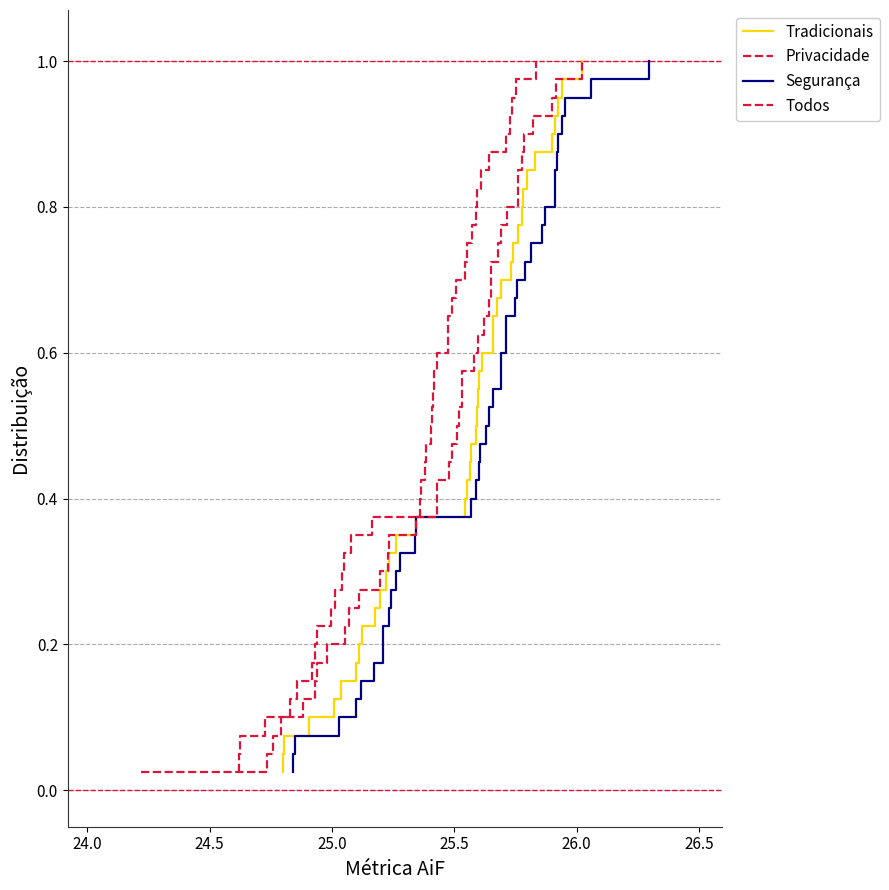

Reading left to right, extract all data points from this chart.

Tradicionais: 0.0	0.1	0.1	0.1	0.1	0.1	0.2	0.2	0.2	0.2	0.3	0.3	0.3	0.3	0.4	0.4	0.4	0.5	0.5	0.5	0.5	0.6	0.6	0.6	0.6	0.7	0.7	0.7	0.7	0.8	0.8	0.8	0.8	0.8	0.9	0.9	0.9	0.9	1.0	1.0
Privacidade: 0.0	0.1	0.1	0.1	0.1	0.1	0.2	0.2	0.2	0.2	0.3	0.3	0.3	0.3	0.4	0.4	0.4	0.5	0.5	0.5	0.5	0.6	0.6	0.6	0.6	0.7	0.7	0.7	0.7	0.8	0.8	0.8	0.8	0.8	0.9	0.9	0.9	0.9	1.0	1.0
Segurança: 0.0	0.1	0.1	0.1	0.1	0.1	0.2	0.2	0.2	0.2	0.3	0.3	0.3	0.3	0.4	0.4	0.4	0.5	0.5	0.5	0.5	0.6	0.6	0.6	0.6	0.7	0.7	0.7	0.7	0.8	0.8	0.8	0.8	0.8	0.9	0.9	0.9	0.9	1.0	1.0
Todos: 0.0	0.1	0.1	0.1	0.1	0.1	0.2	0.2	0.2	0.2	0.3	0.3	0.3	0.3	0.4	0.4	0.4	0.5	0.5	0.5	0.5	0.6	0.6	0.6	0.6	0.7	0.7	0.7	0.7	0.8	0.8	0.8	0.8	0.8	0.9	0.9	0.9	0.9	1.0	1.0